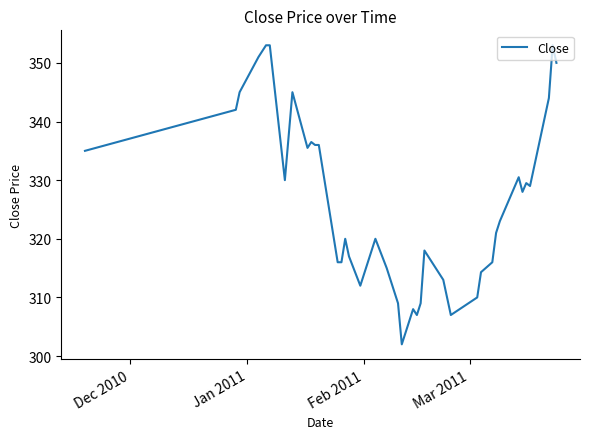

What is the maximum value shown in the chart?

353.0